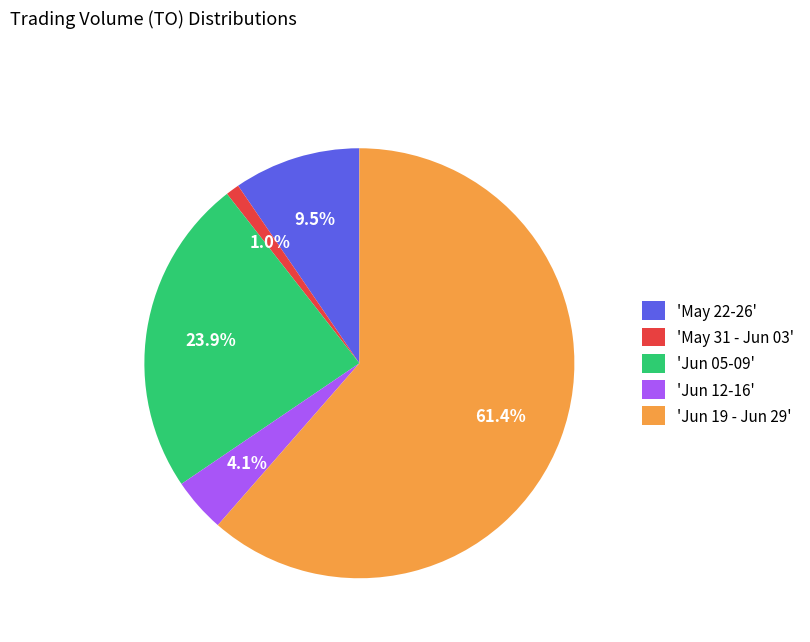

Is the sum of 'Jun 12-16' and 'Jun 05-09' greater than half?

No